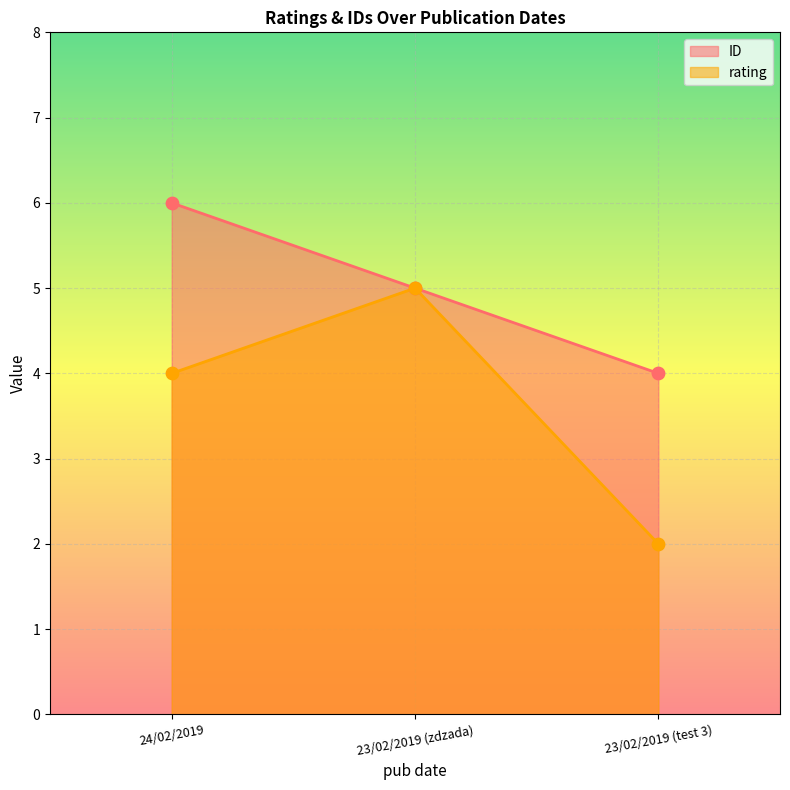

Which series has the widest spread of Y values?

rating